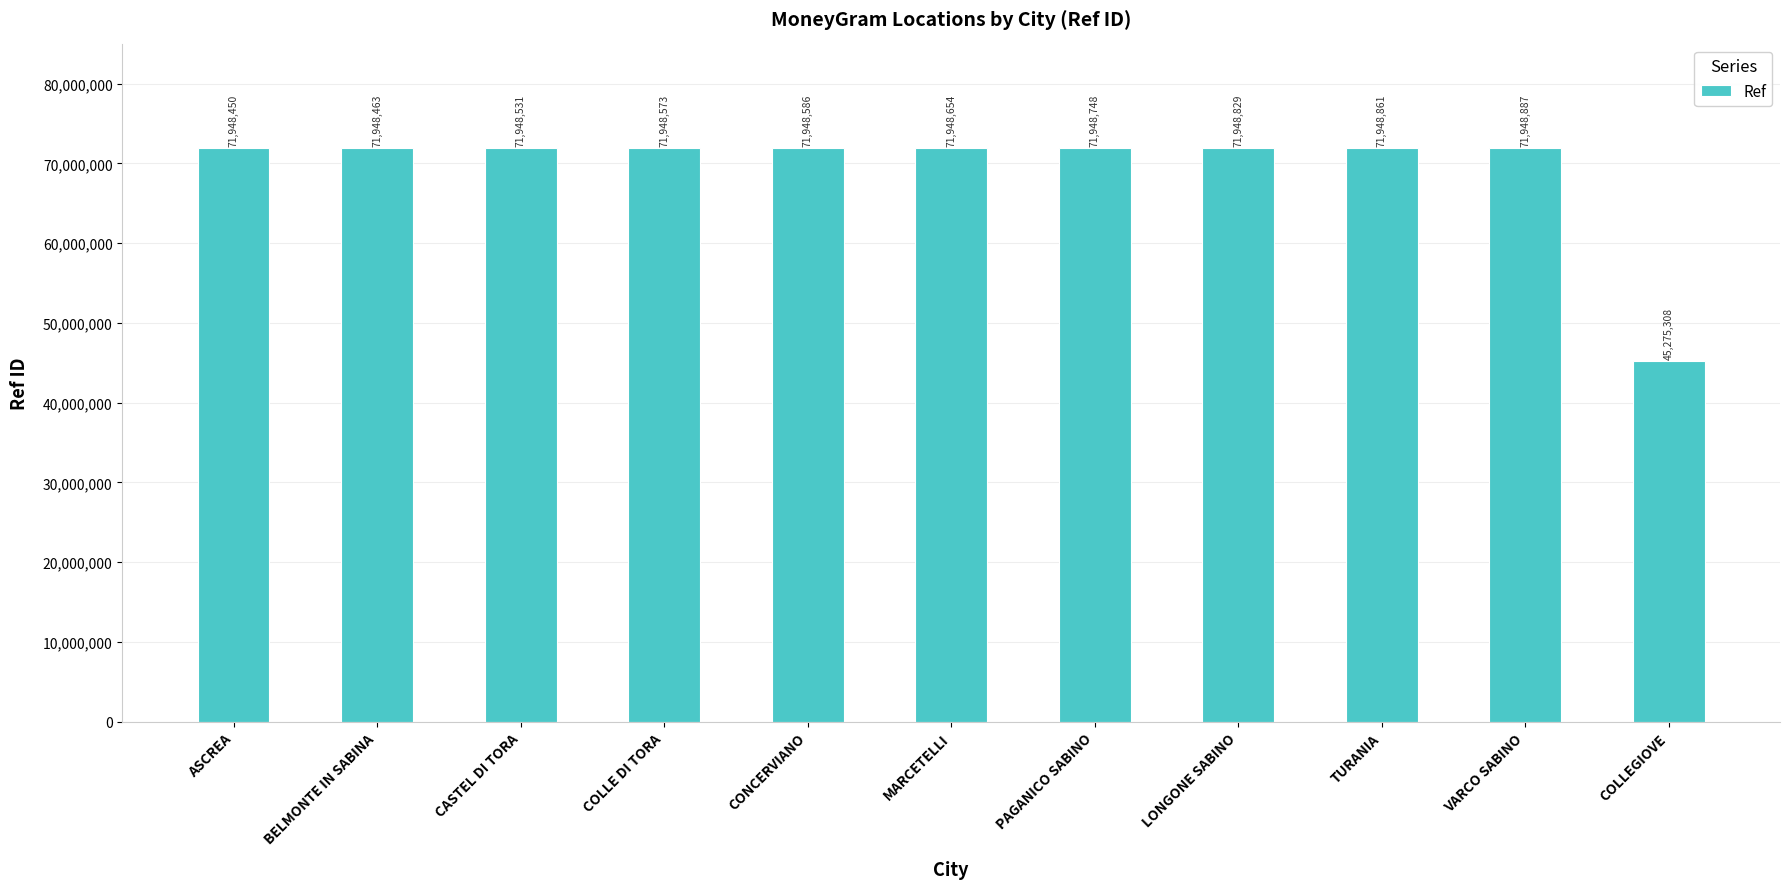

True or false: the data shows 29236159 at COLLEGIOVE.

False